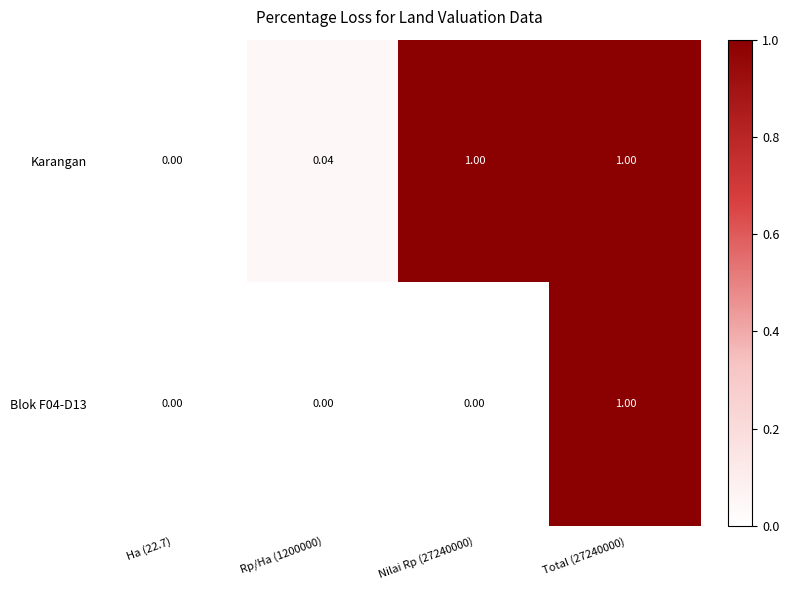

Which series changed the most between Ha (22.7) and Rp/Ha (1200000)?

Karangan